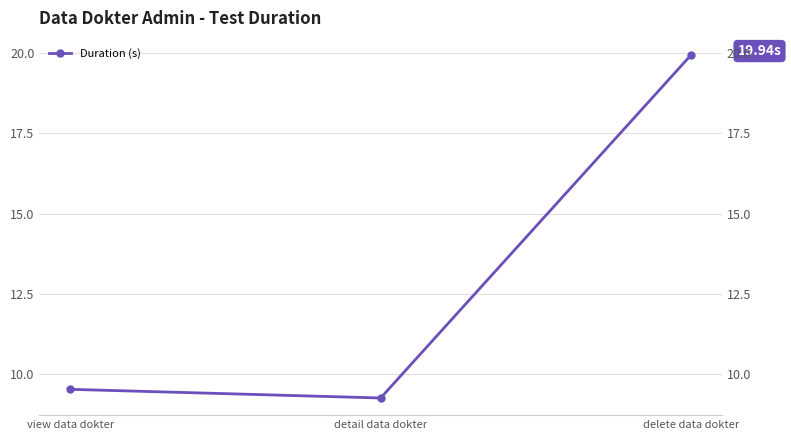

What is the difference between the maximum and minimum values?

10.7